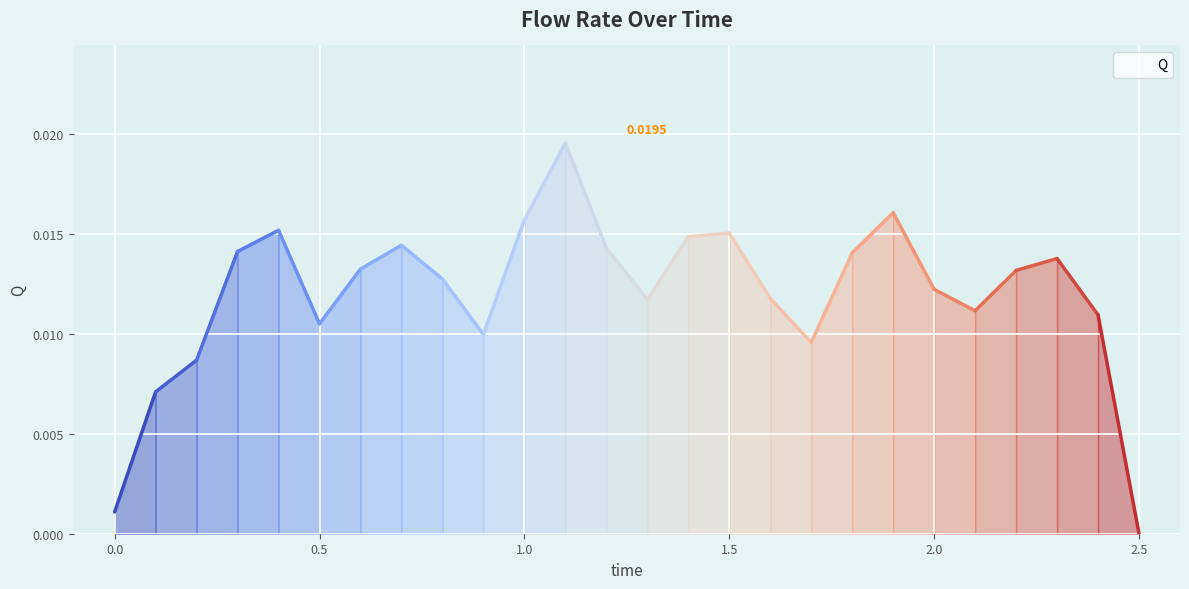

List the labels in order of value, smallest first.

2.5, 0.0, 0.1, 0.2, 1.7, 0.9, 0.5, 2.4, 2.1, 1.3, 1.6, 2.0, 0.8, 2.2, 0.6, 2.3, 1.8, 0.3, 1.2, 0.7, 1.4, 1.5, 0.4, 1.0, 1.9, 1.1